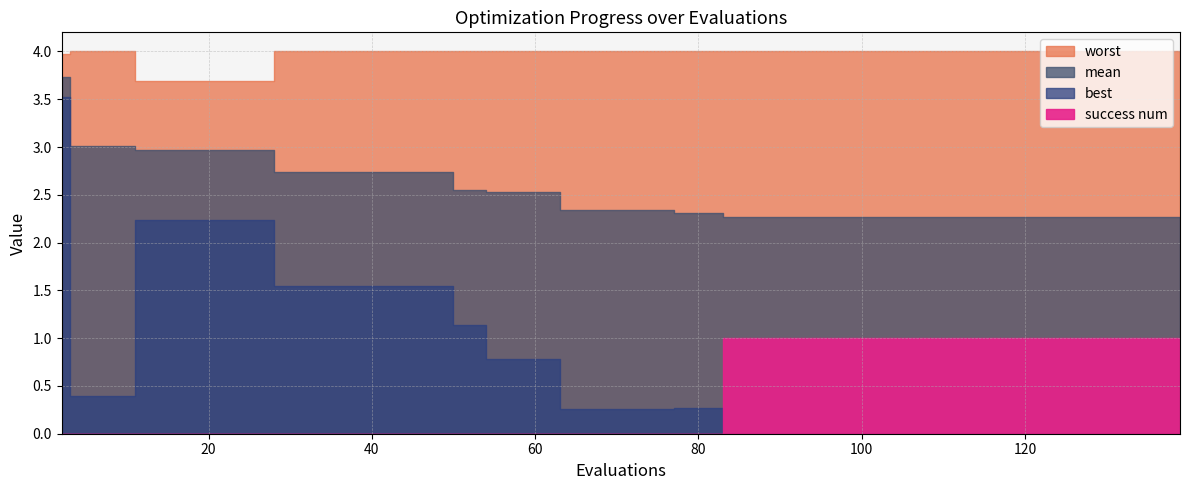

At how many categories does at least one series exceed 0?

40